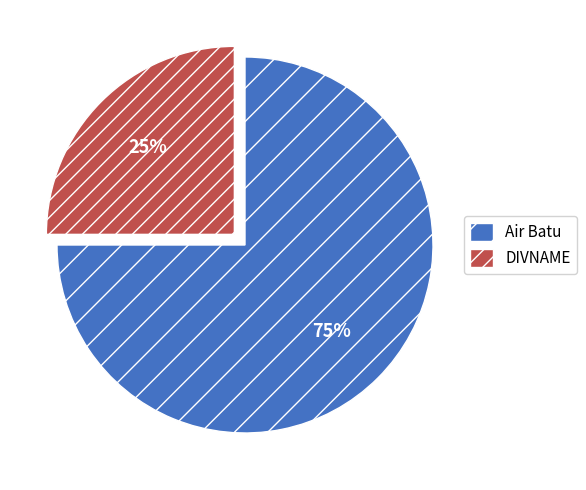

What percentage is the Air Batu slice, to the nearest percent?

75%